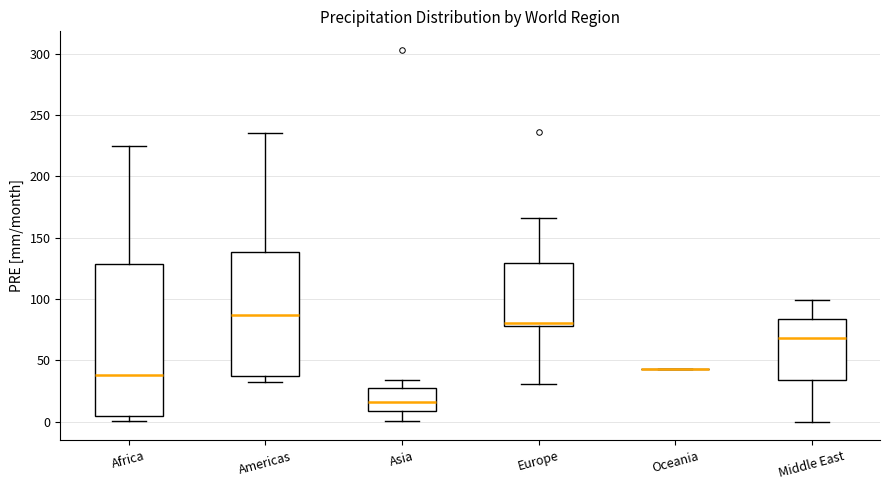

Reading left to right, transcribe this box plot: for each box, give where its median line is, the range the box spans, and where its two whiskers end, as read against the y-axis. The values are not printed on the chart, so give them approximately, as read against the axis.

Africa: median 40, box 5 to 130, whiskers 0 to 225
Americas: median 85, box 35 to 140, whiskers 30 to 235
Asia: median 15, box 10 to 30, whiskers 0 to 35
Europe: median 80 (just above the box's lower edge), box 80 to 130, whiskers 30 to 165
Oceania: box collapsed to a line at 45, whiskers 45 to 45
Middle East: median 70, box 35 to 85, whiskers 0 to 100